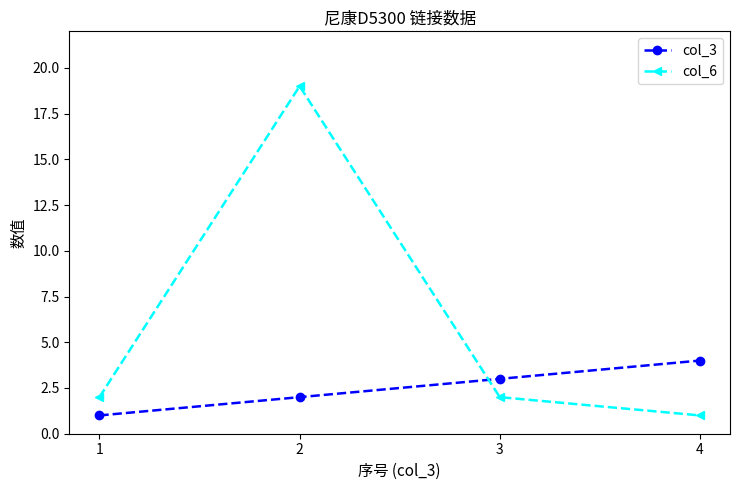

After their last crossing, which series has the higher values: col_6 or col_3?

col_3